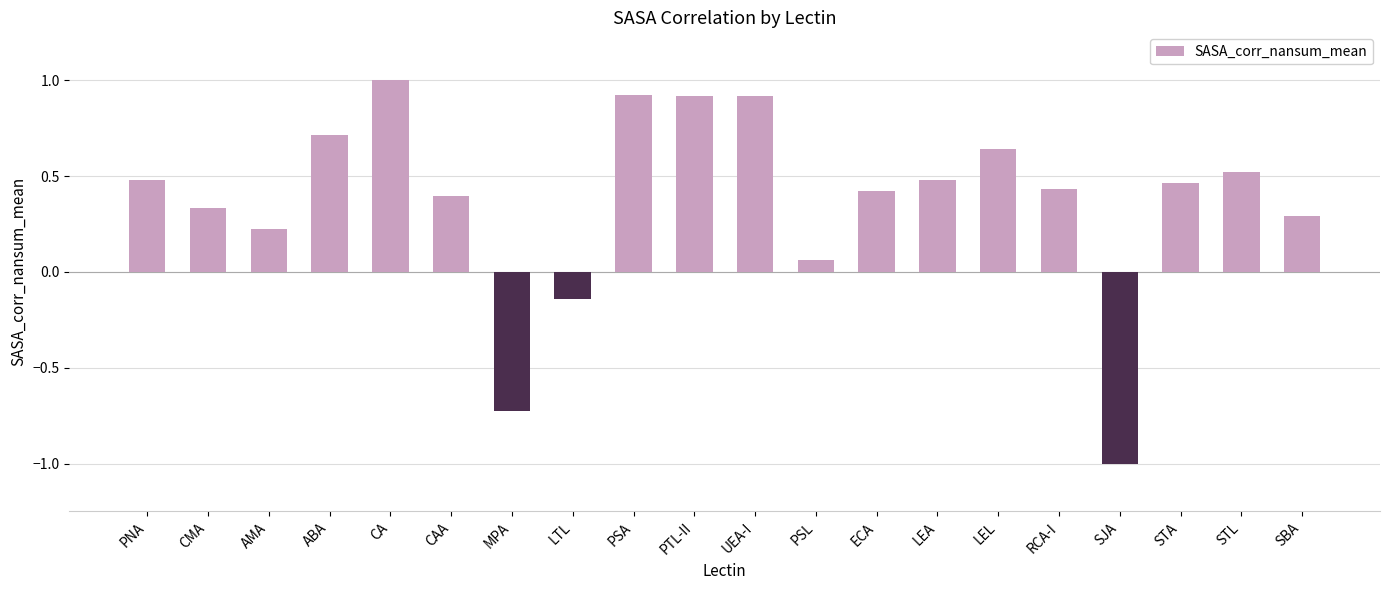

Are the bars grouped side by side (vs. stacked)?

No